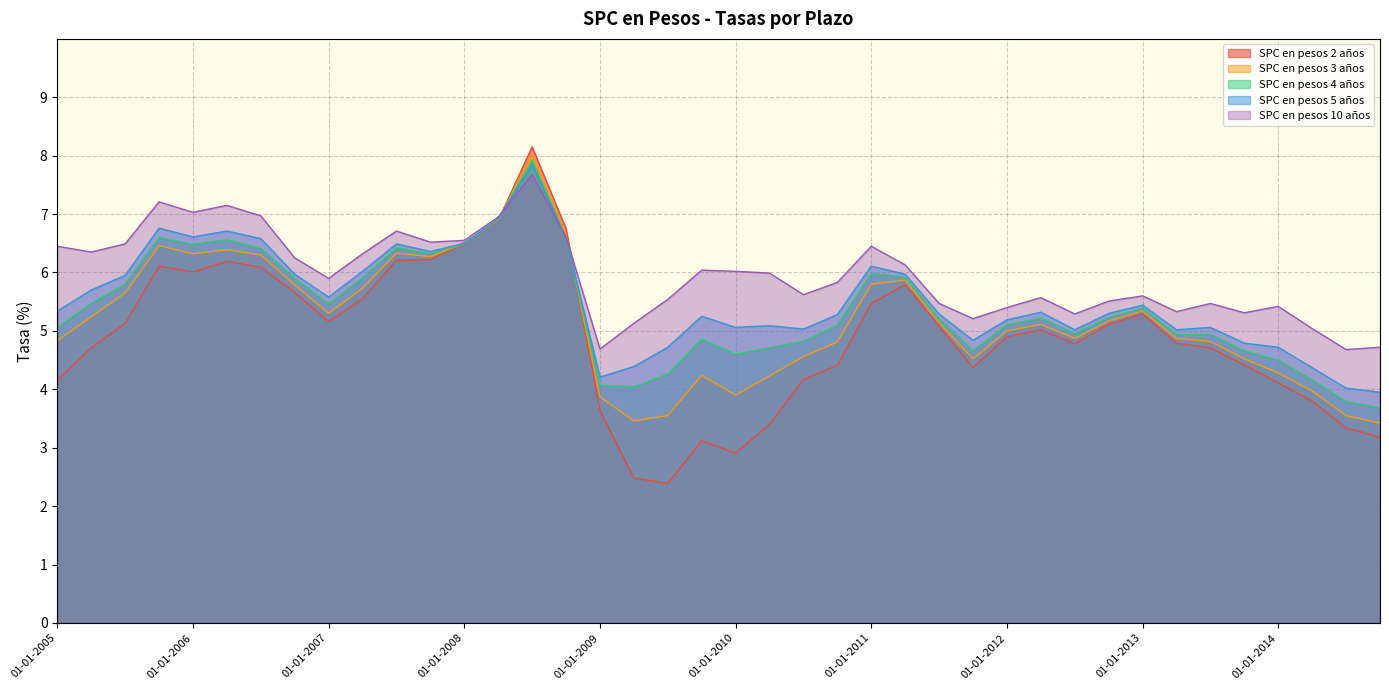

What is the minimum value shown in the chart?

2.4